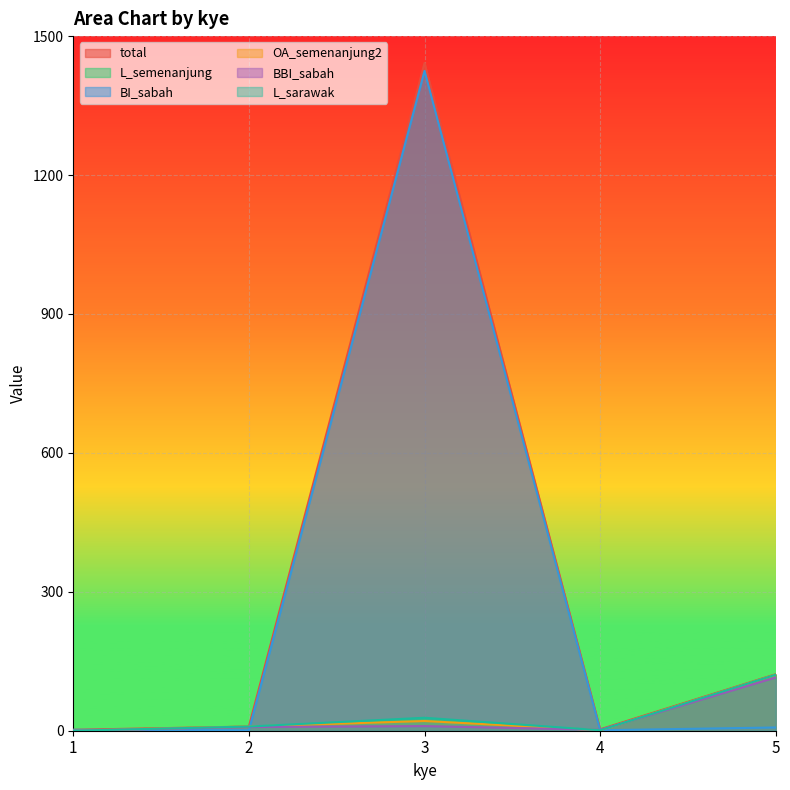

True or false: L_semenanjung has more than 1 points higher than both neighbors.

False